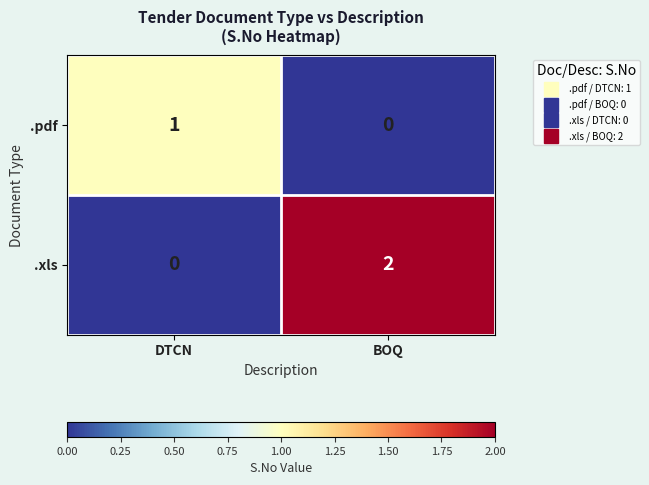

What is the maximum value shown in the chart?

2